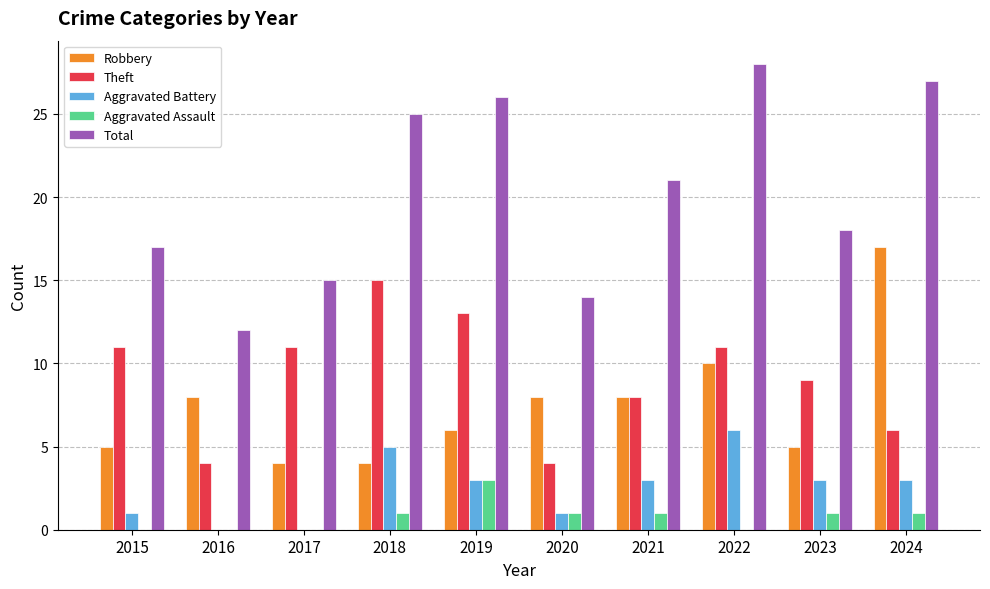

What is the maximum value shown in the chart?

28